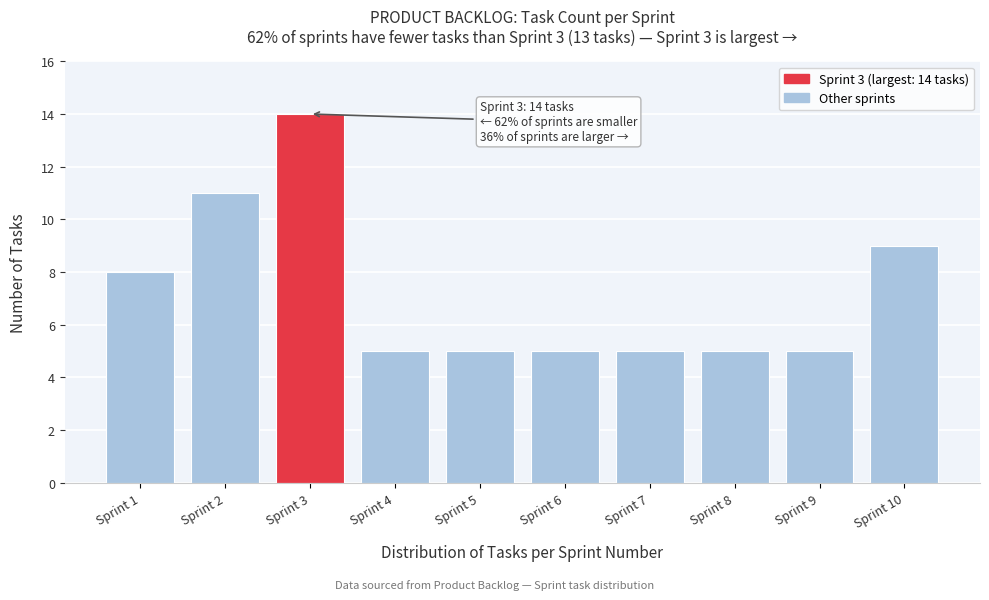

Reading left to right, transcribe all the data shown in this chart.

Sprint 1=8	Sprint 2=11	Sprint 3=14	Sprint 4=5	Sprint 5=5	Sprint 6=5	Sprint 7=5	Sprint 8=5	Sprint 9=5	Sprint 10=9